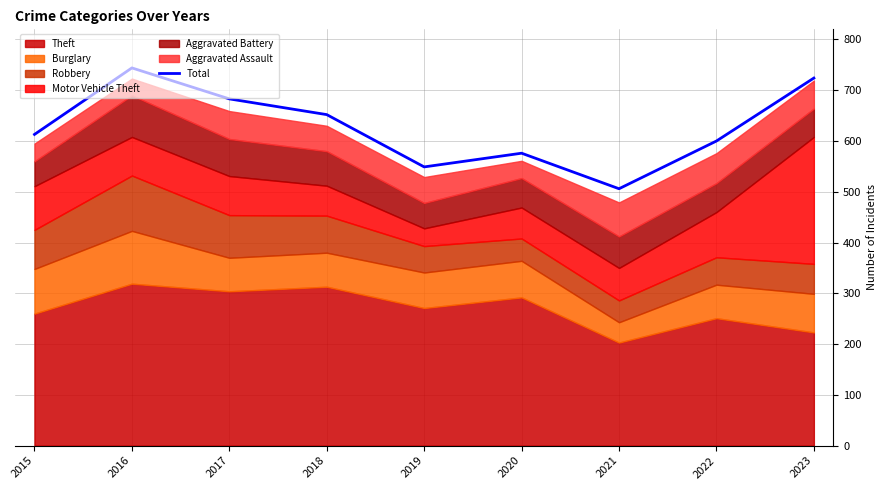

Which category has the lowest value across all series?

2021